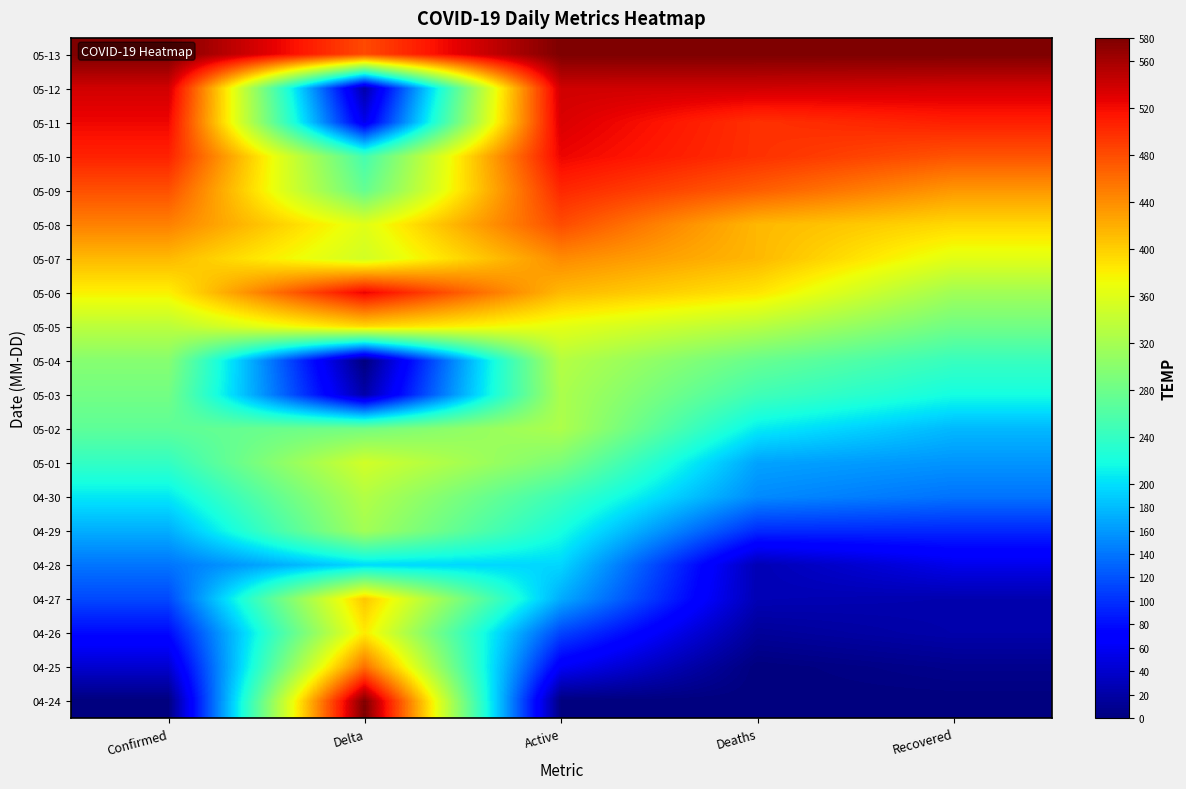

Reading left to right, list all the values displayed in this chart.

04-24: Confirmed=0.0	Delta=580.0	Active=0.0	Deaths=0.0	Recovered=0.0
04-25: Confirmed=40.7	Delta=459.6	Active=62.2	Deaths=0.0	Recovered=7.6
04-26: Confirmed=76.9	Delta=383.0	Active=111.8	Deaths=13.8	Recovered=22.7
04-27: Confirmed=114.3	Delta=404.9	Active=170.8	Deaths=27.6	Recovered=24.6
04-28: Confirmed=139.5	Delta=197.0	Active=195.1	Deaths=27.6	Recovered=55.0
04-29: Confirmed=171.8	Delta=317.4	Active=220.4	Deaths=96.7	Recovered=94.8
04-30: Confirmed=204.7	Delta=328.3	Active=245.7	Deaths=151.9	Recovered=138.4
05-01: Confirmed=239.0	Delta=350.2	Active=290.0	Deaths=165.7	Recovered=157.3
05-02: Confirmed=269.3	Delta=284.5	Active=324.8	Deaths=207.1	Recovered=178.2
05-03: Confirmed=284.2	Delta=21.9	Active=323.7	Deaths=248.6	Recovered=218.0
05-04: Confirmed=297.8	Delta=0.0	Active=330.1	Deaths=276.2	Recovered=242.6
05-05: Confirmed=334.6	Delta=394.0	Active=363.8	Deaths=331.4	Recovered=282.4
05-06: Confirmed=379.1	Delta=525.3	Active=413.4	Deaths=386.7	Recovered=316.5
05-07: Confirmed=413.4	Delta=350.2	Active=441.9	Deaths=414.3	Recovered=362.0
05-08: Confirmed=448.2	Delta=361.1	Active=480.9	Deaths=414.3	Recovered=394.2
05-09: Confirmed=478.0	Delta=273.6	Active=503.0	Deaths=469.5	Recovered=434.1
05-10: Confirmed=506.4	Delta=251.7	Active=524.1	Deaths=497.1	Recovered=475.8
05-11: Confirmed=523.2	Delta=54.7	Active=533.6	Deaths=497.1	Recovered=508.0
05-12: Confirmed=538.0	Delta=21.9	Active=538.9	Deaths=538.6	Recovered=536.4
05-13: Confirmed=580.0	Delta=481.5	Active=580.0	Deaths=580.0	Recovered=580.0